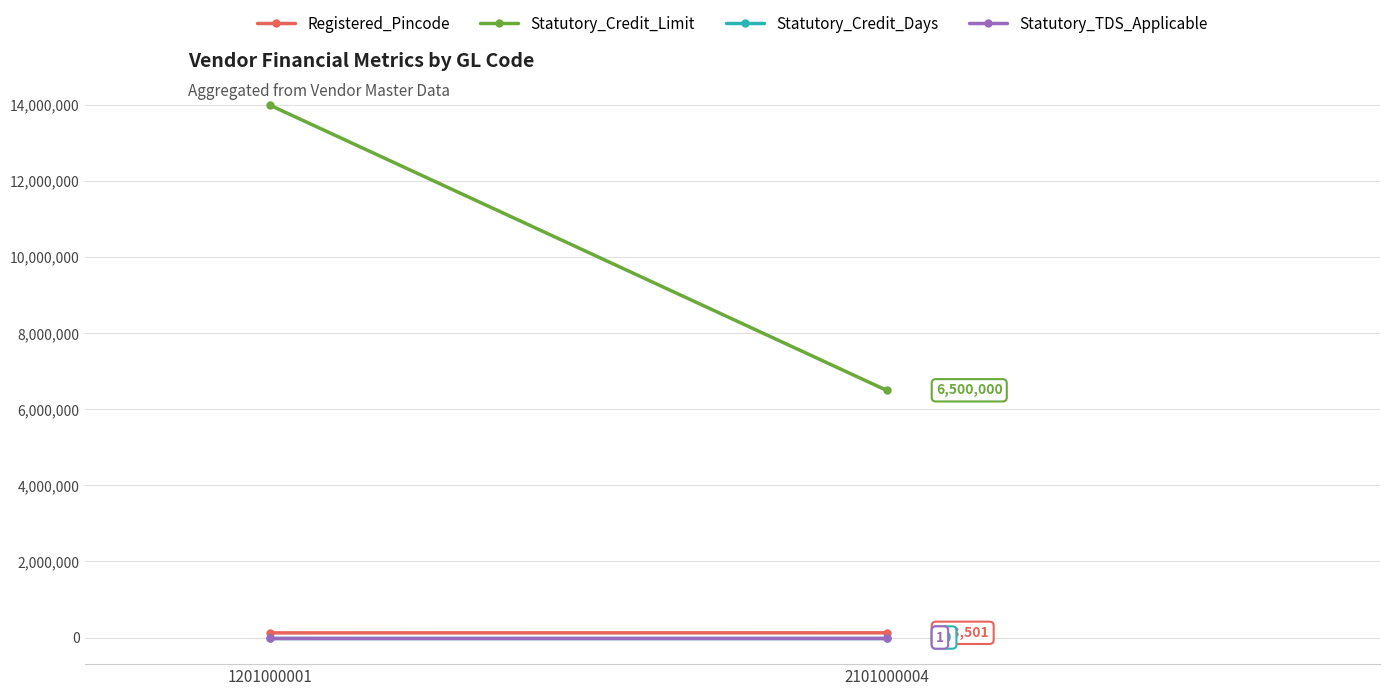

True or false: Statutory_Credit_Limit has a value of 24501703 at 1201000001.

False